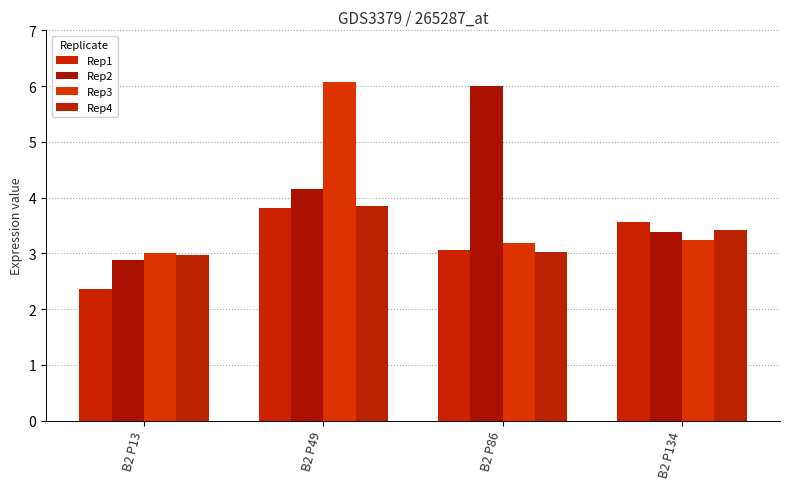

How many bars are there in total?

16